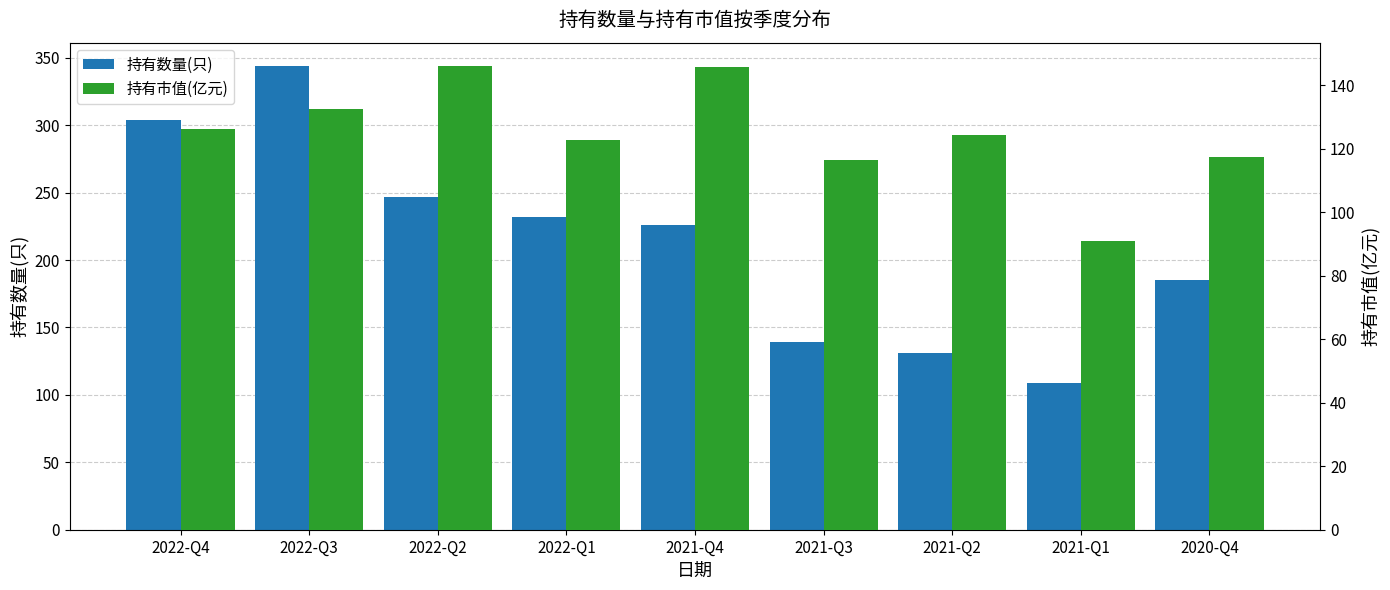

How many bars are there in each group?

2